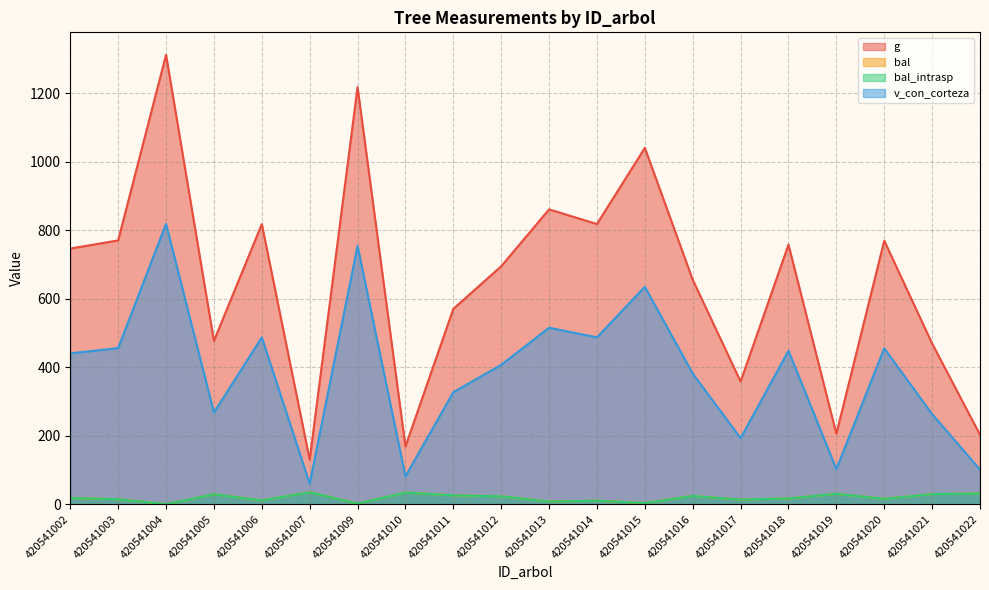

What is the difference between the maximum and second lowest values in the v_con_corteza series?

737.6